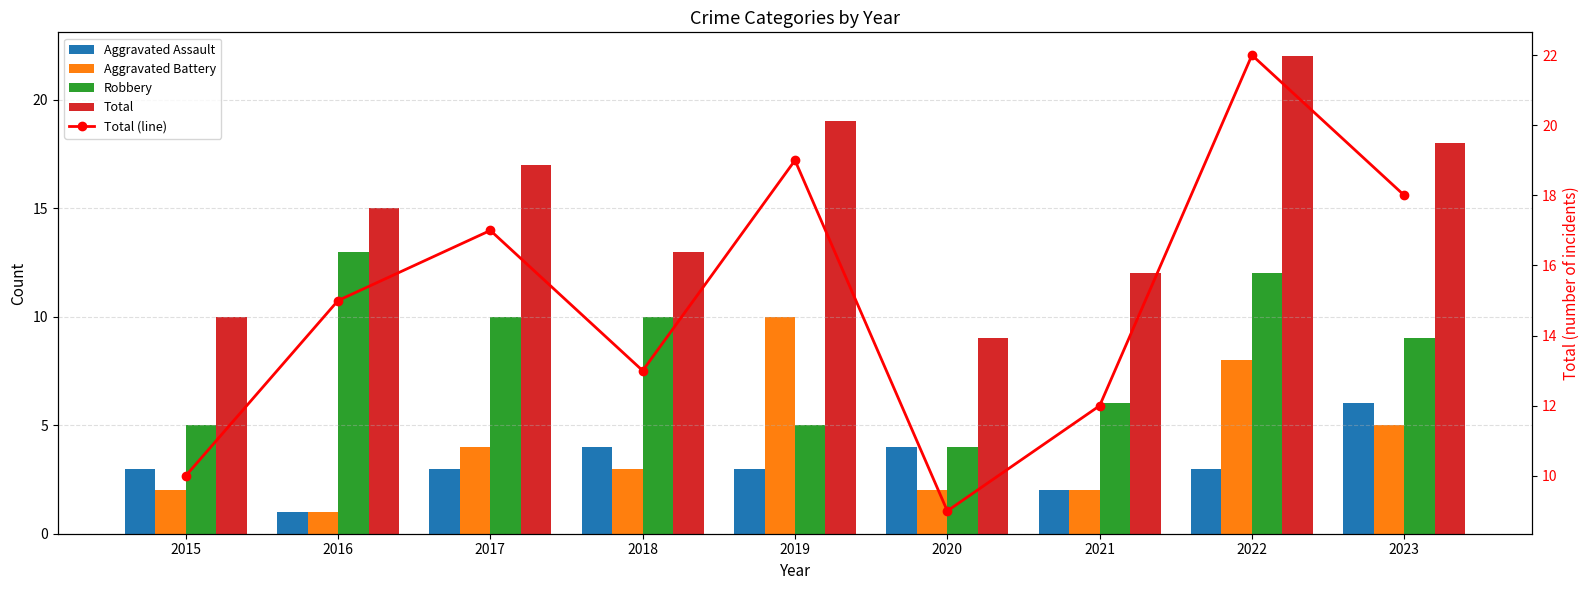

List the labels in order of Aggravated Battery value, largest first.

2019, 2022, 2023, 2017, 2018, 2015, 2020, 2021, 2016